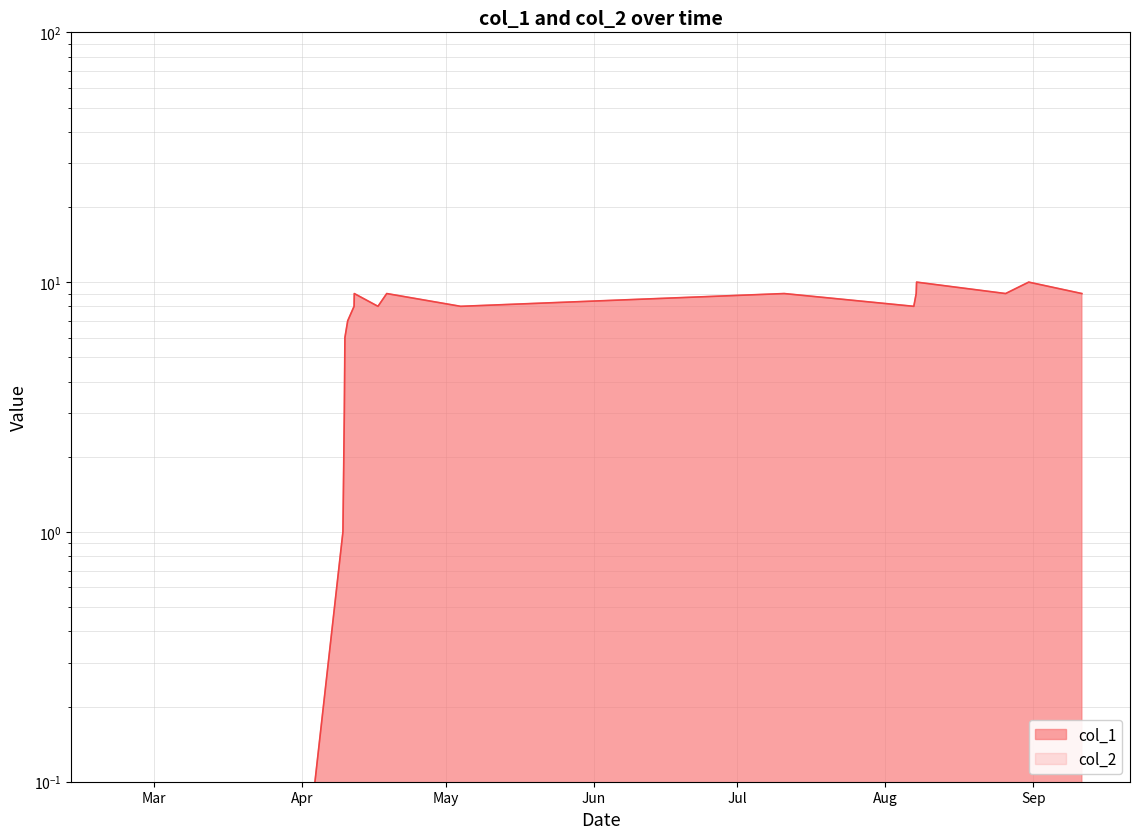

How many categories are shown in the chart?

17